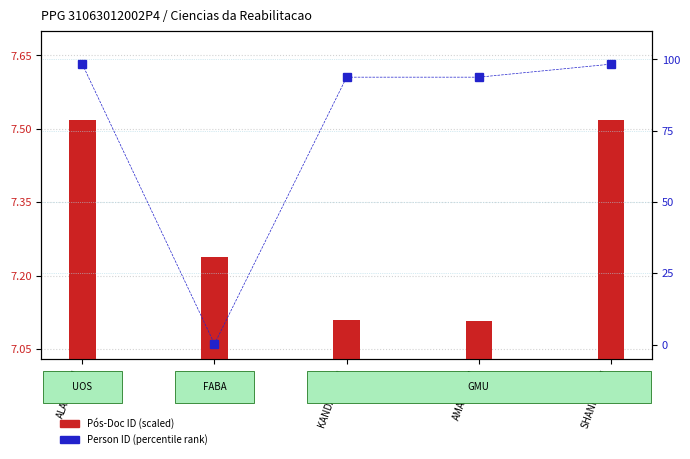

At how many categories does at least one series exceed 86?

4